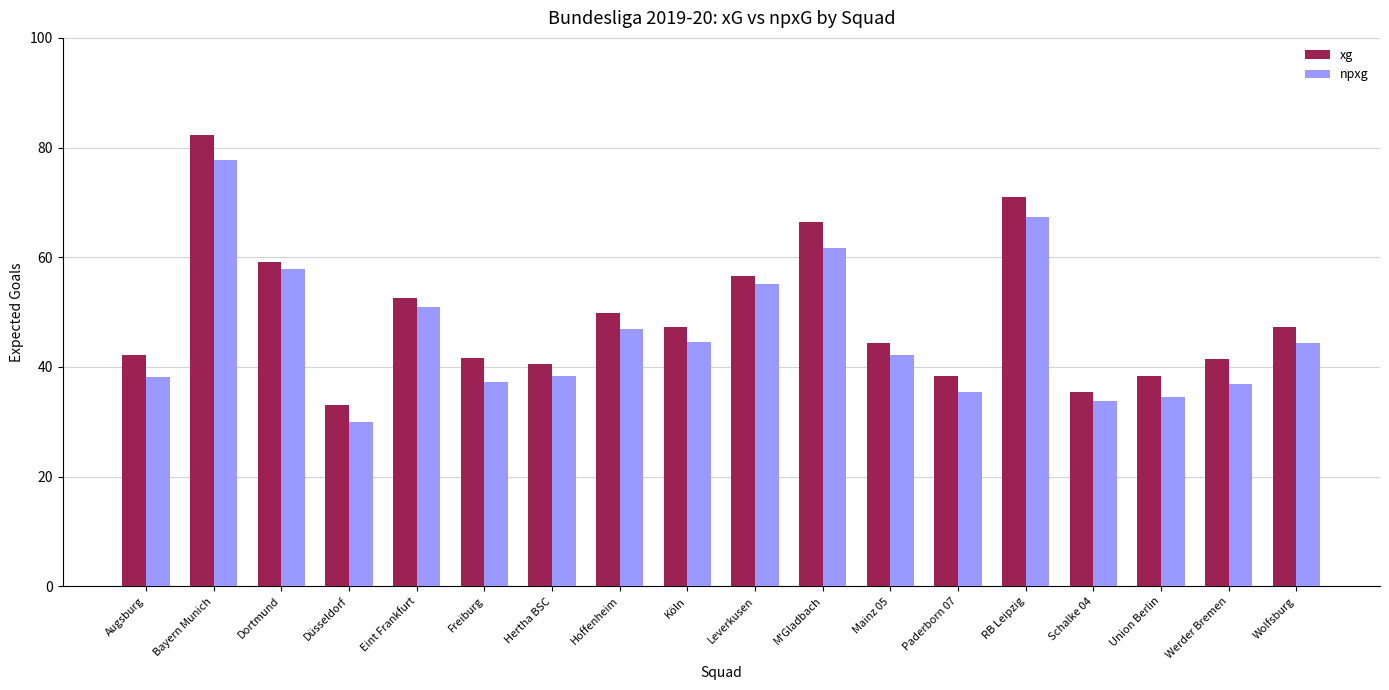

The xg series shows 79.5 at Hoffenheim. True or false?

False